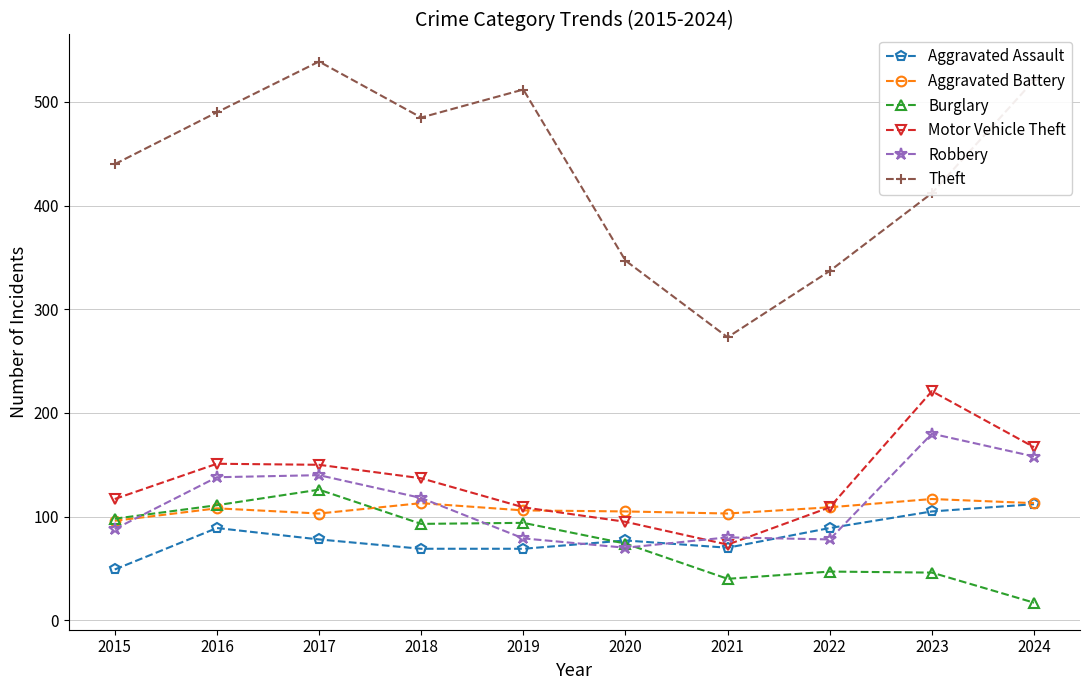

The value of Robbery at 2018 is 118. True or false?

True